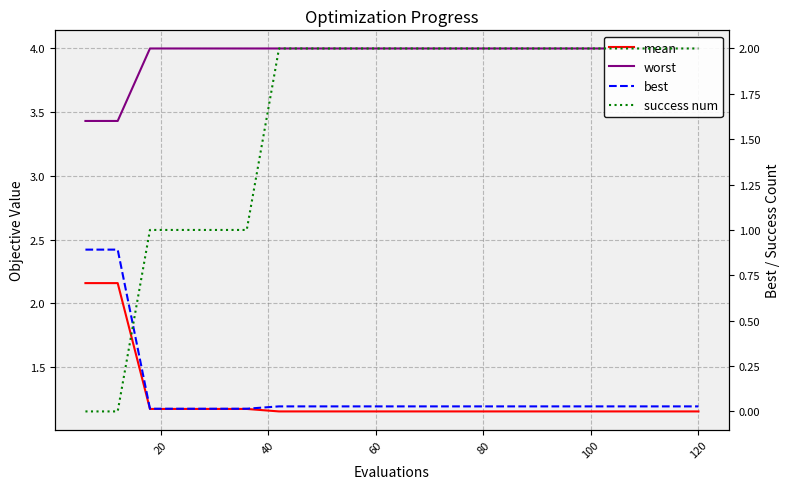

True or false: best and mean intersect in this chart.

False